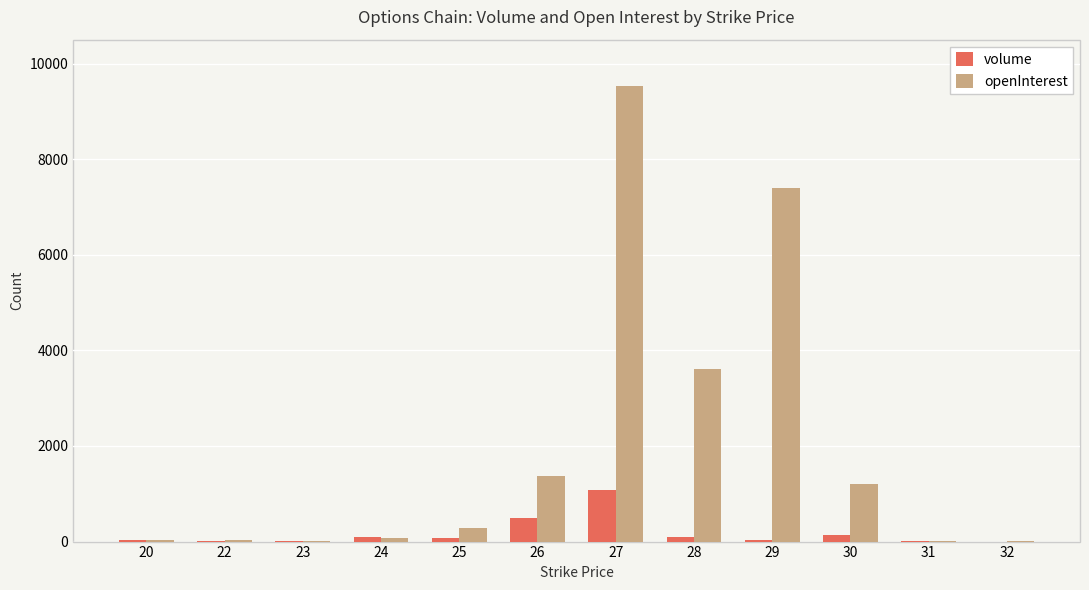

How many data points does each series have?

12